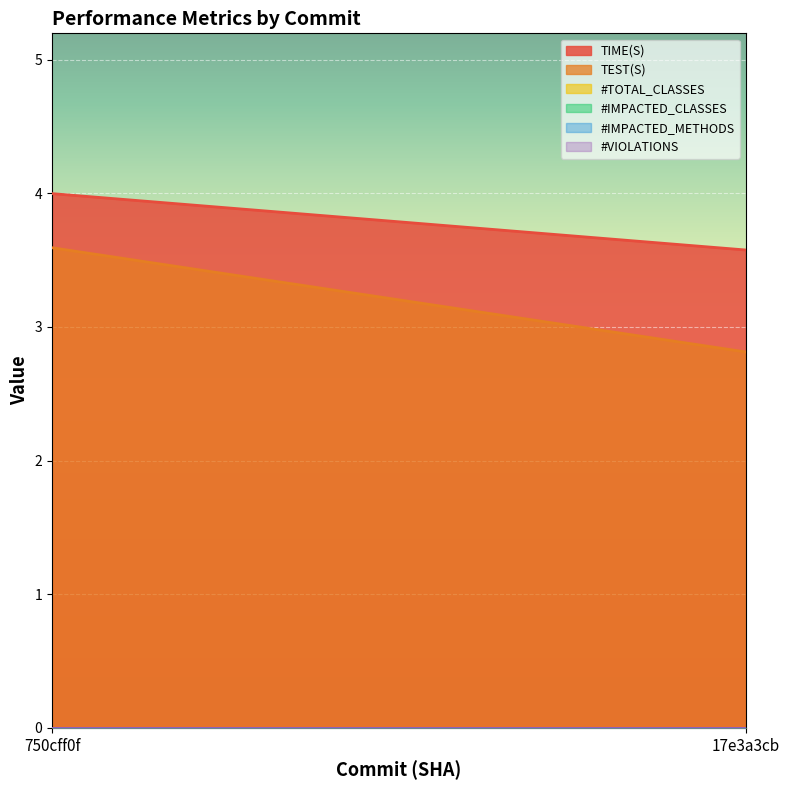

Reading left to right, list all the values displayed in this chart.

TIME(S): 4.0	3.6
TEST(S): 3.6	2.8
#TOTAL_CLASSES: 0.0	0.0
#IMPACTED_CLASSES: 0.0	0.0
#IMPACTED_METHODS: 0.0	0.0
#VIOLATIONS: 0.0	0.0